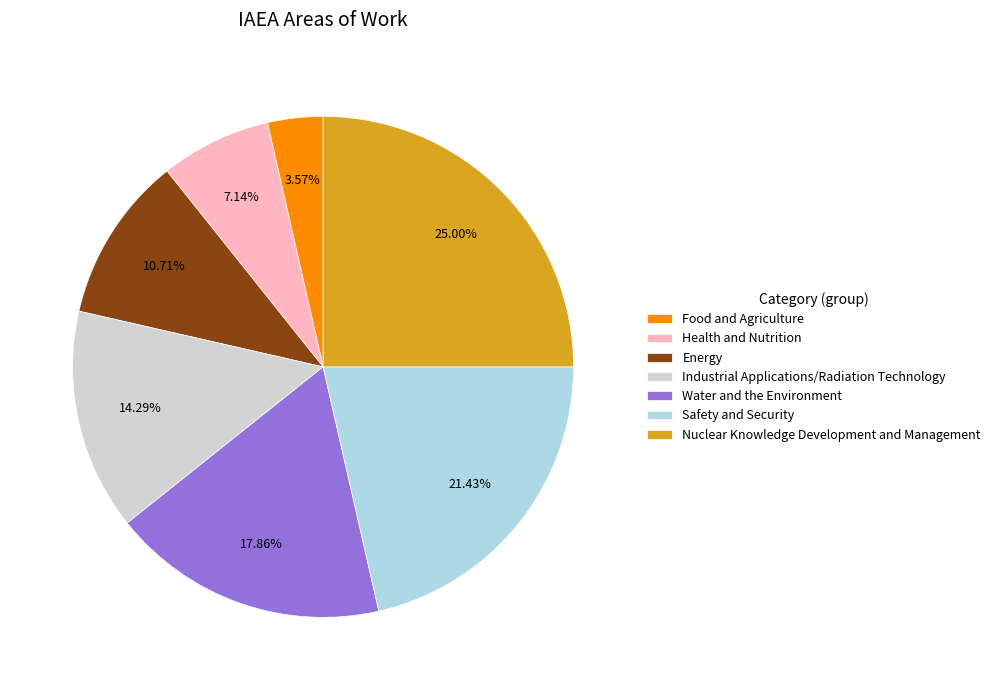

Is it true that Health and Nutrition is 22% of the pie?

False